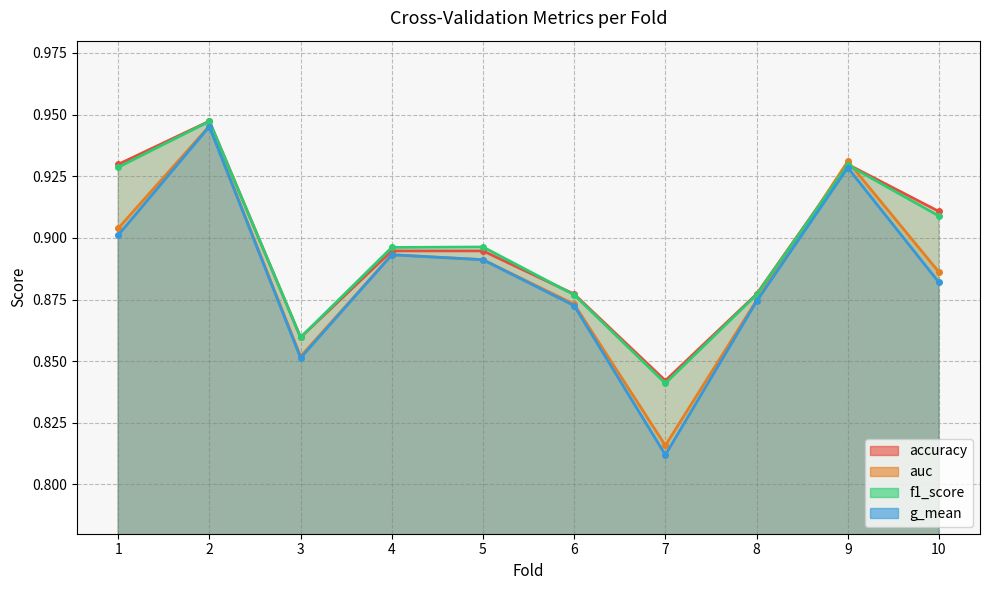

What is the difference between the second highest and second lowest values in the auc series?

0.1